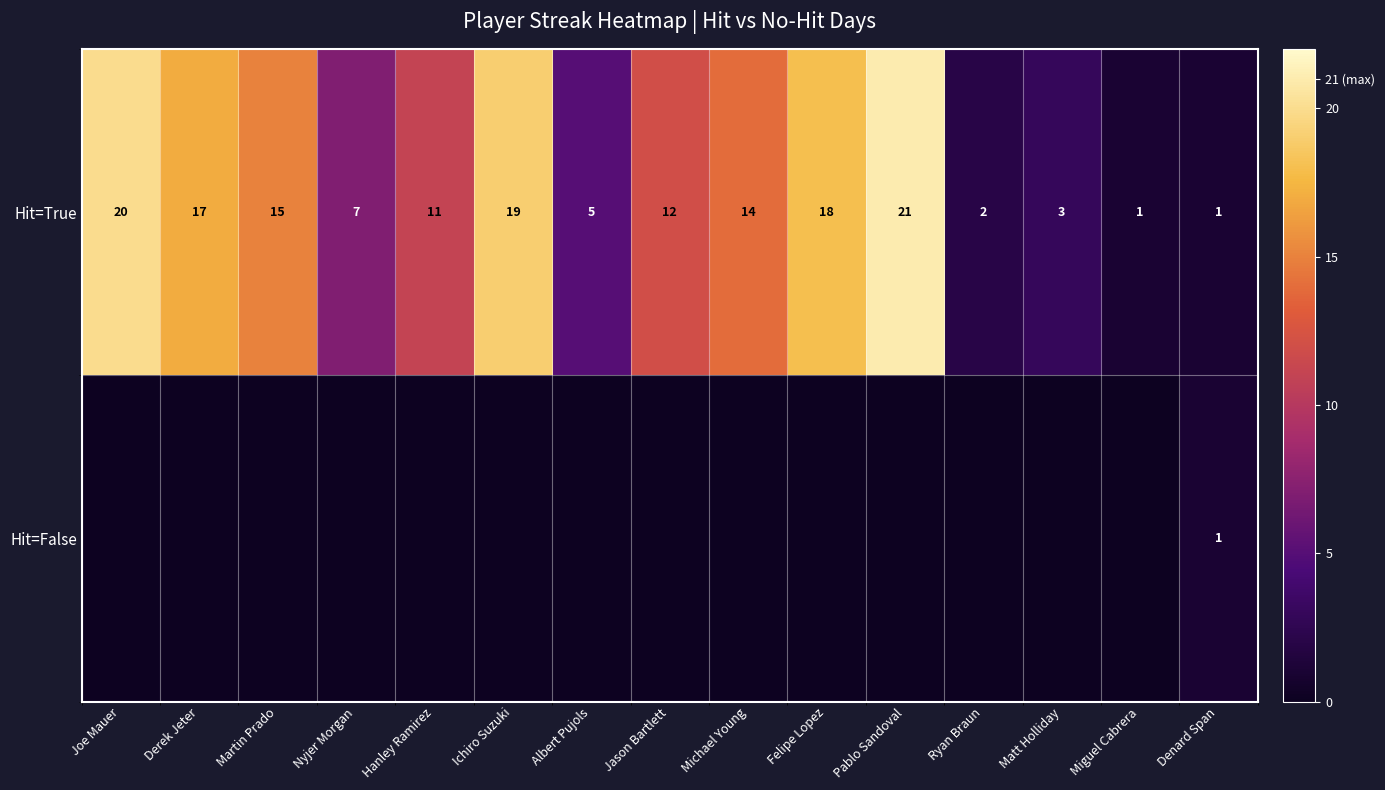

What is the sum of all Hit=True values?

166